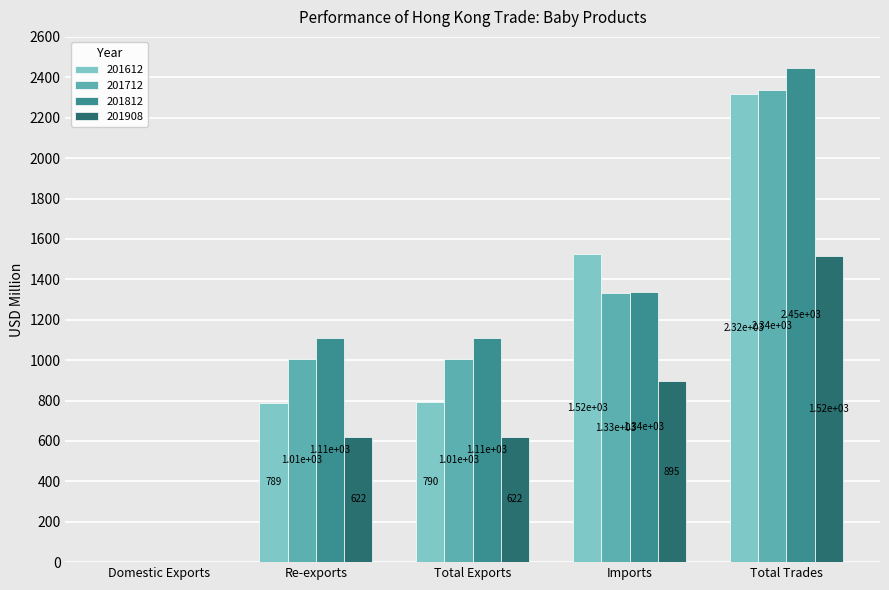

Which series has the largest total across all categories?

201812